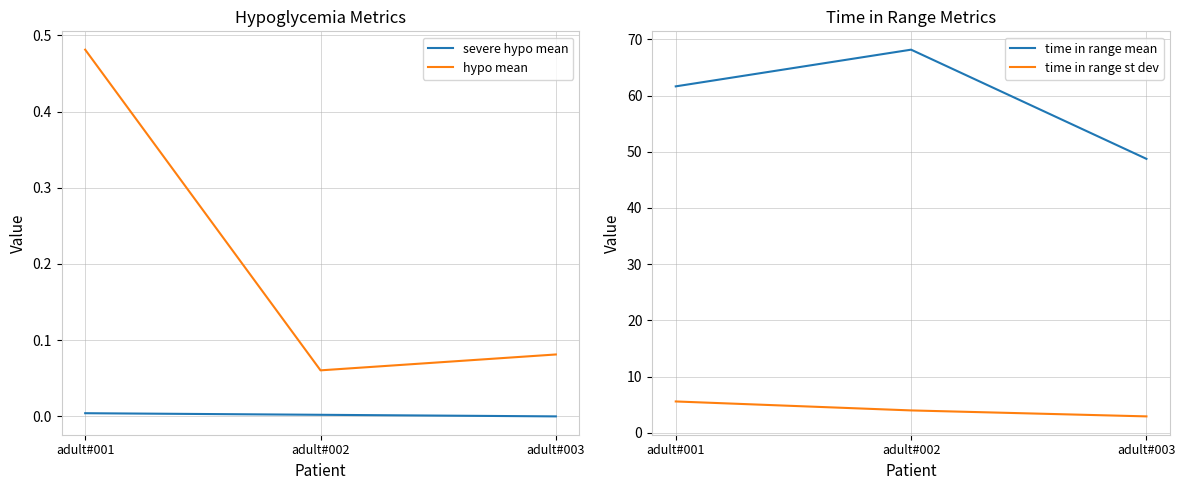

At which label is hypo mean closest to 0?

adult#002